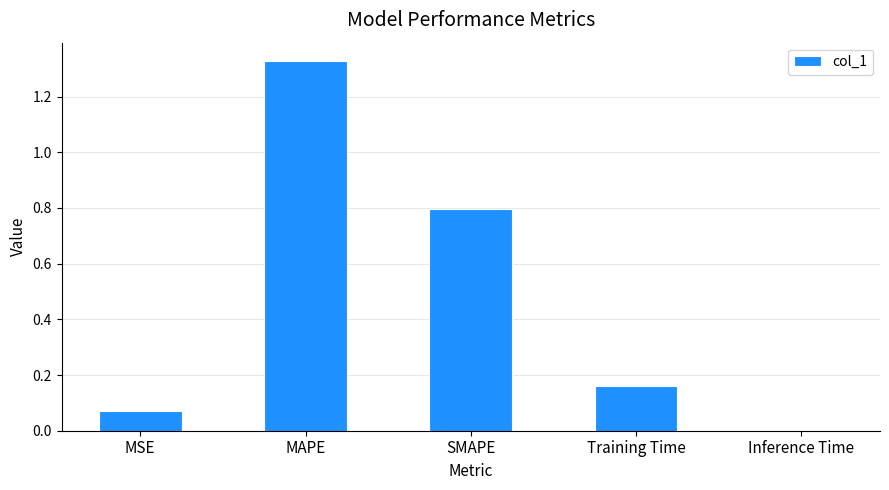

Which label corresponds to the largest value in the chart?

MAPE